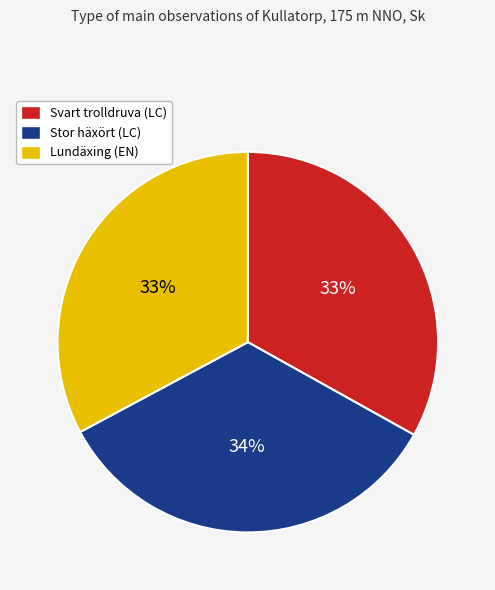

Between Lundäxing (EN) and Stor häxört (LC), which is larger?

Stor häxört (LC)